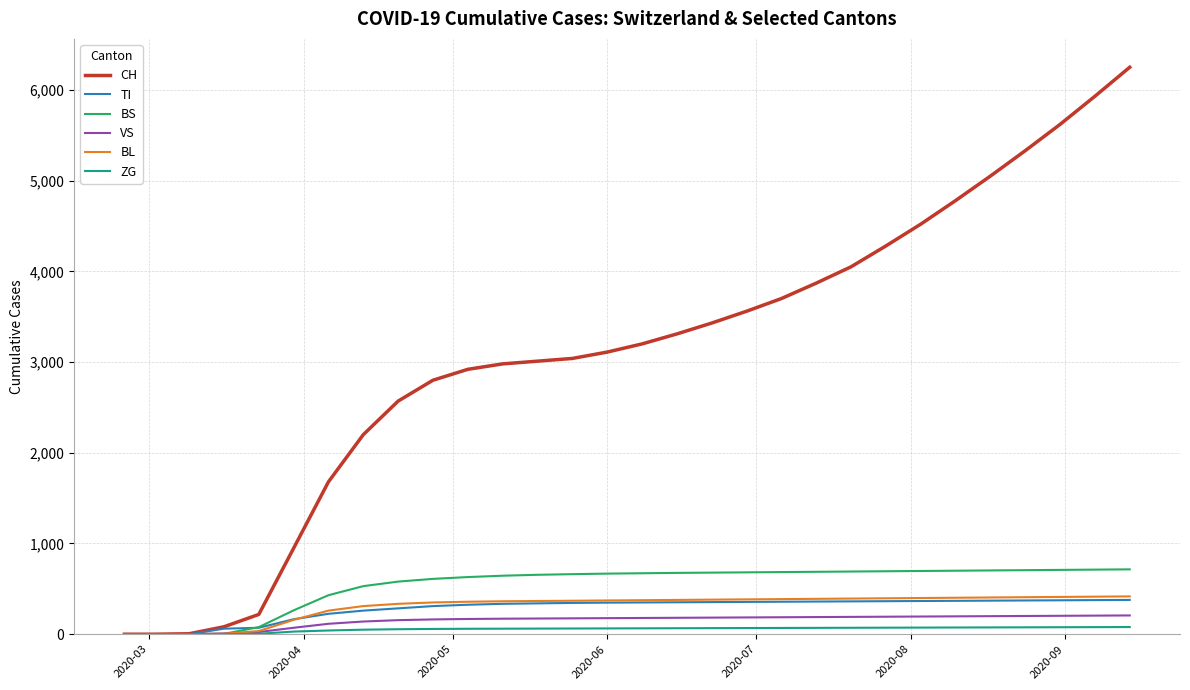

Which series has the largest total across all categories?

CH